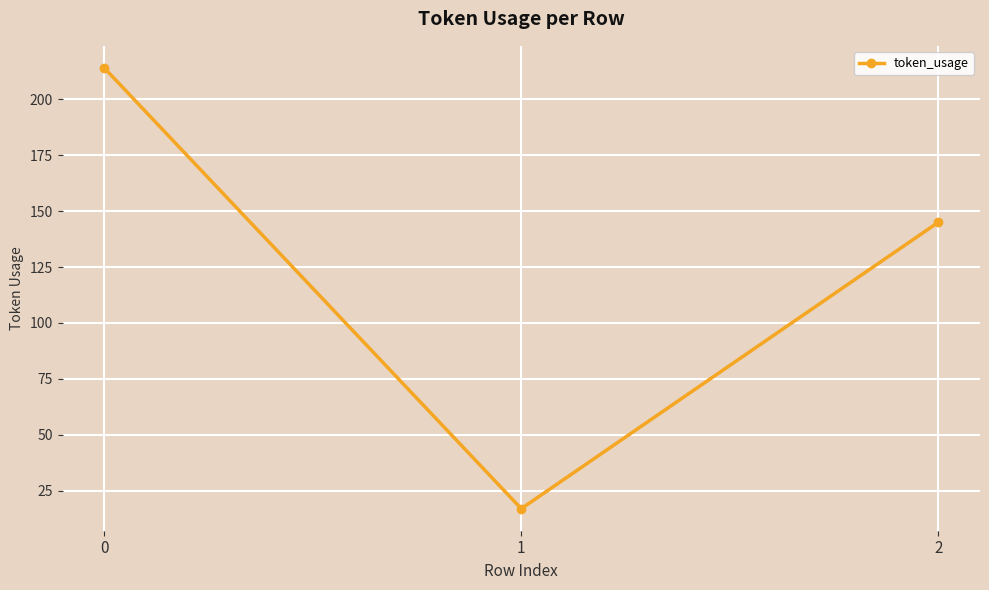

Reading left to right, list all the values displayed in this chart.

0=214	1=17	2=145